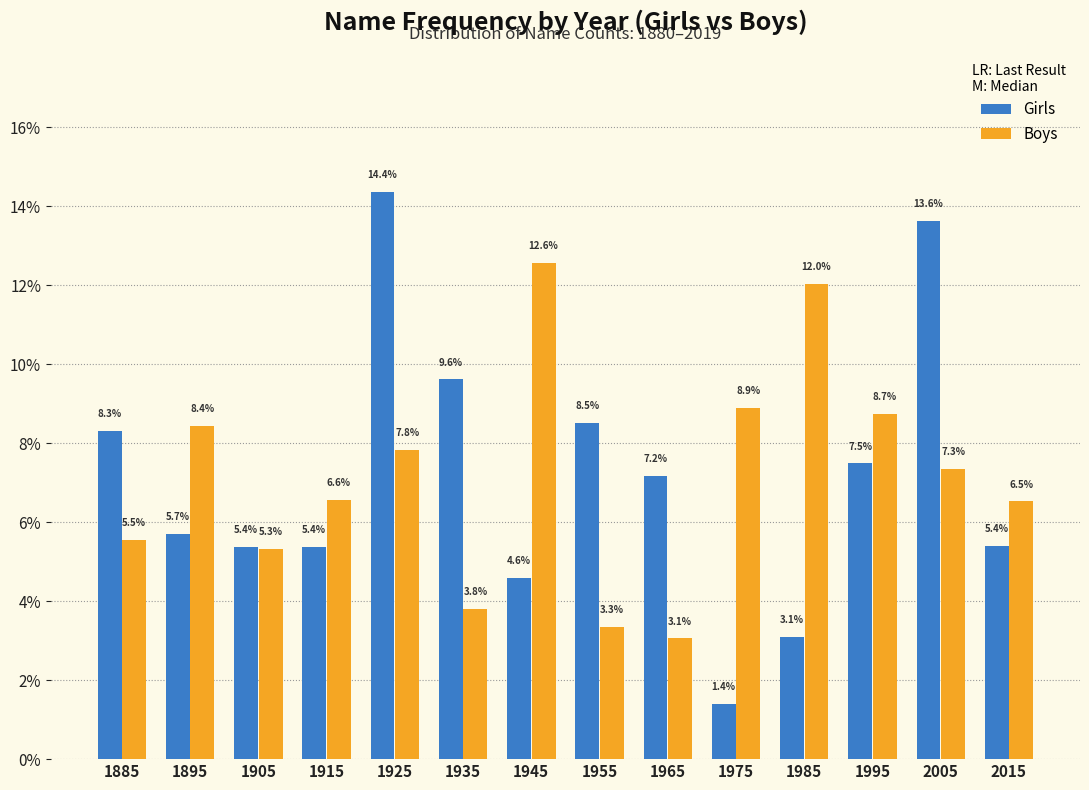

Reading left to right, transcribe all the data shown in this chart.

Girls: 8.3	5.7	5.4	5.4	14.4	9.6	4.6	8.5	7.2	1.4	3.1	7.5	13.6	5.4
Boys: 5.5	8.4	5.3	6.6	7.8	3.8	12.6	3.3	3.1	8.9	12.0	8.7	7.3	6.5